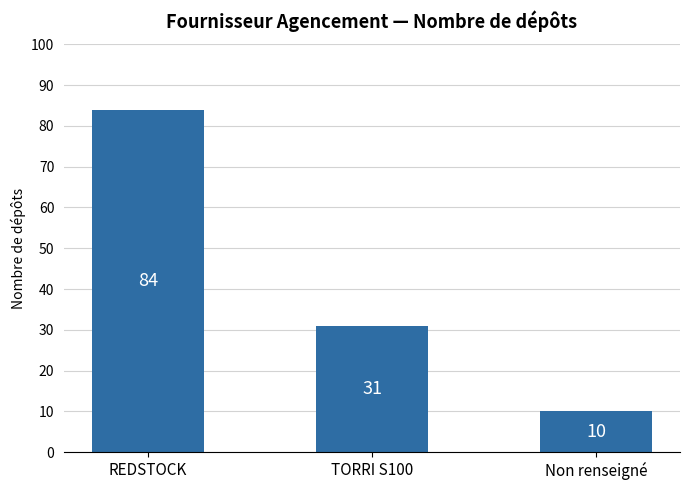

True or false: the data shows 39 at REDSTOCK.

False